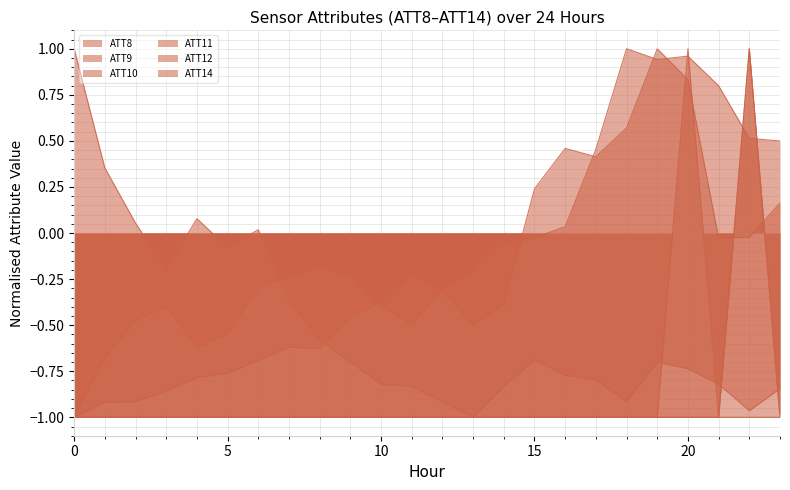

How many times do ATT8 and ATT14 cross each other?

1